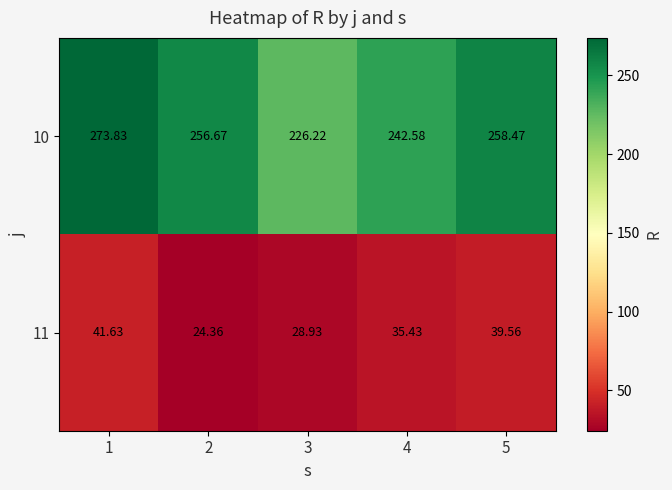

Is the value of 10 at 4 greater than the value of 11 at 5?

Yes